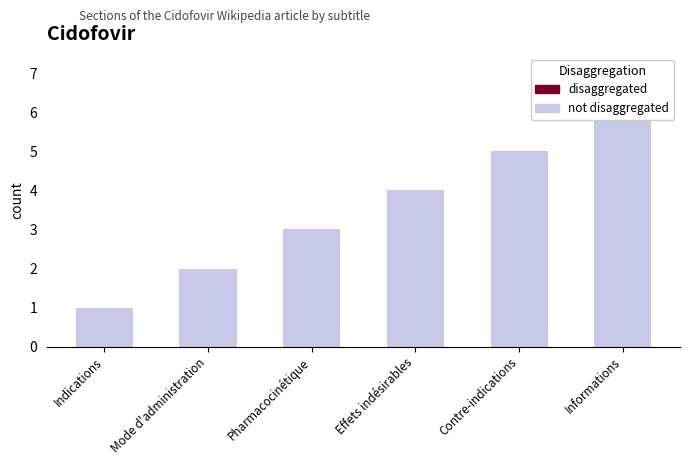

At which label does the data first exceed 4?

Contre-indications